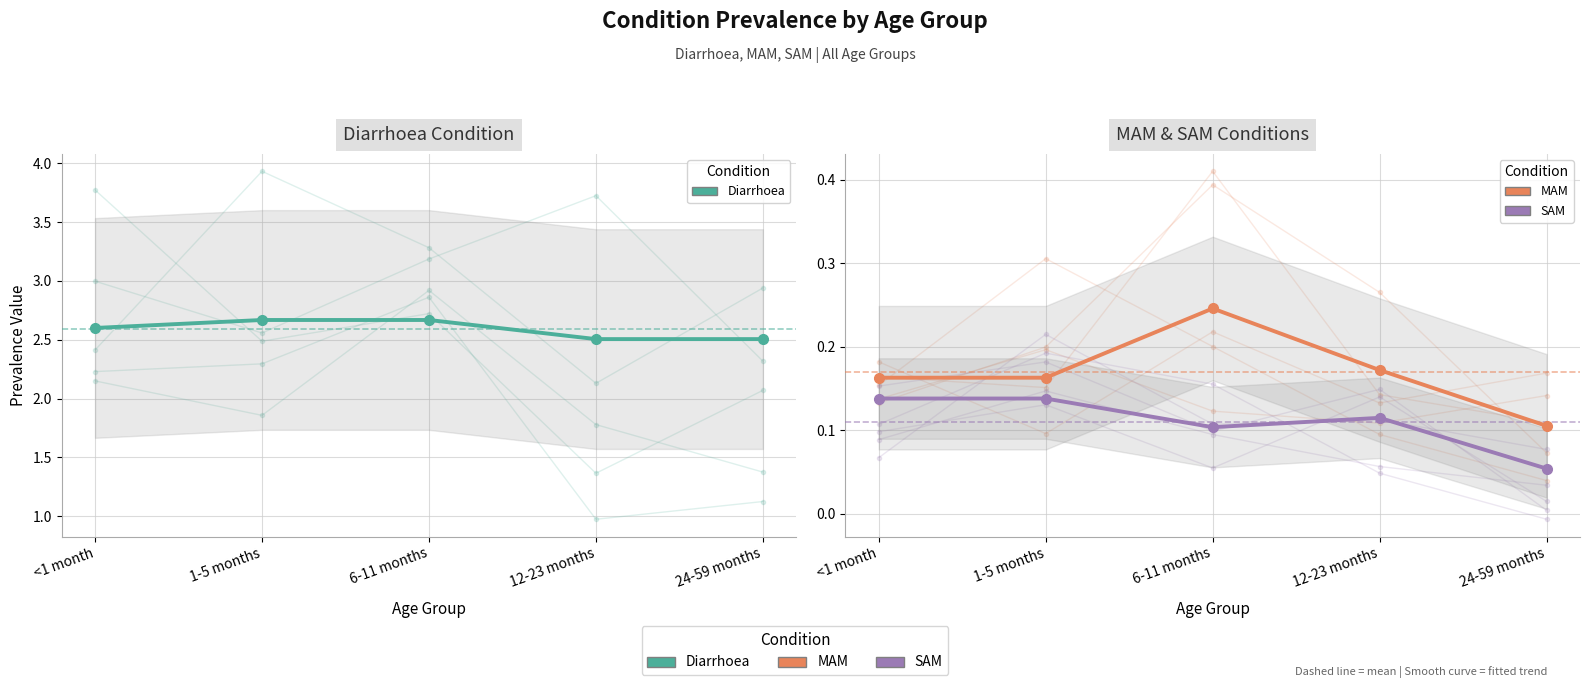

List the labels in order of Diarrhoea value, smallest first.

12-23 months, 24-59 months, <1 month, 1-5 months, 6-11 months